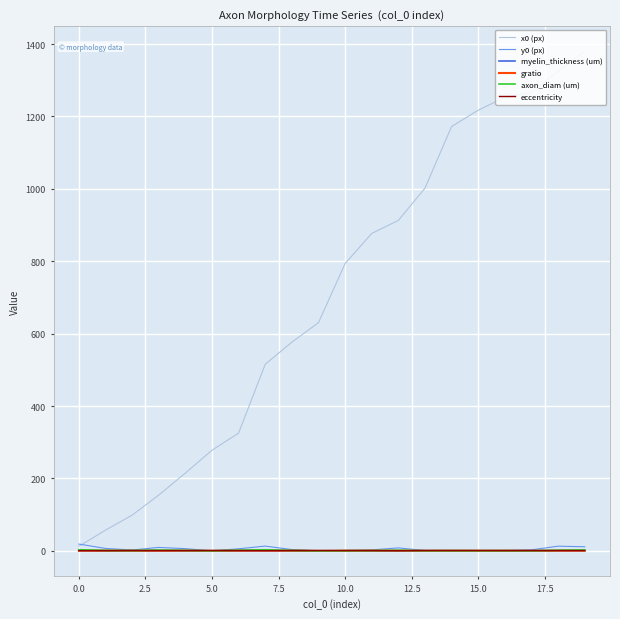

Which series has the widest spread of values?

x0 (px)